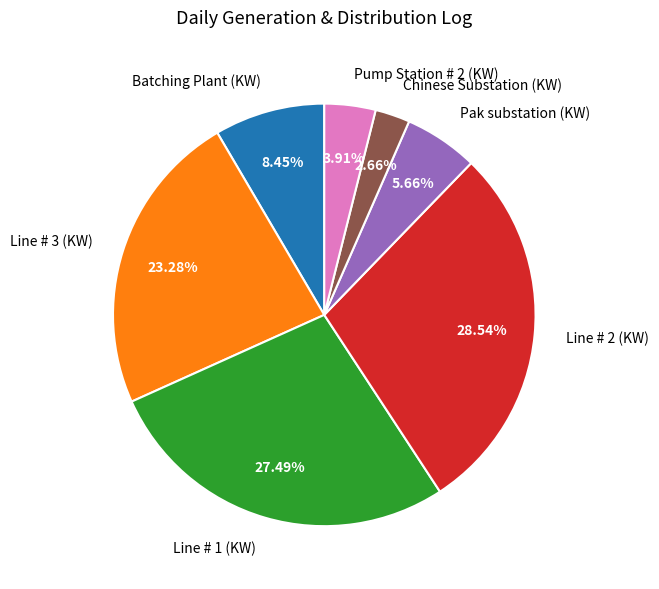

Is the sum of Pump Station # 2 (KW) and Pak substation (KW) greater than half?

No